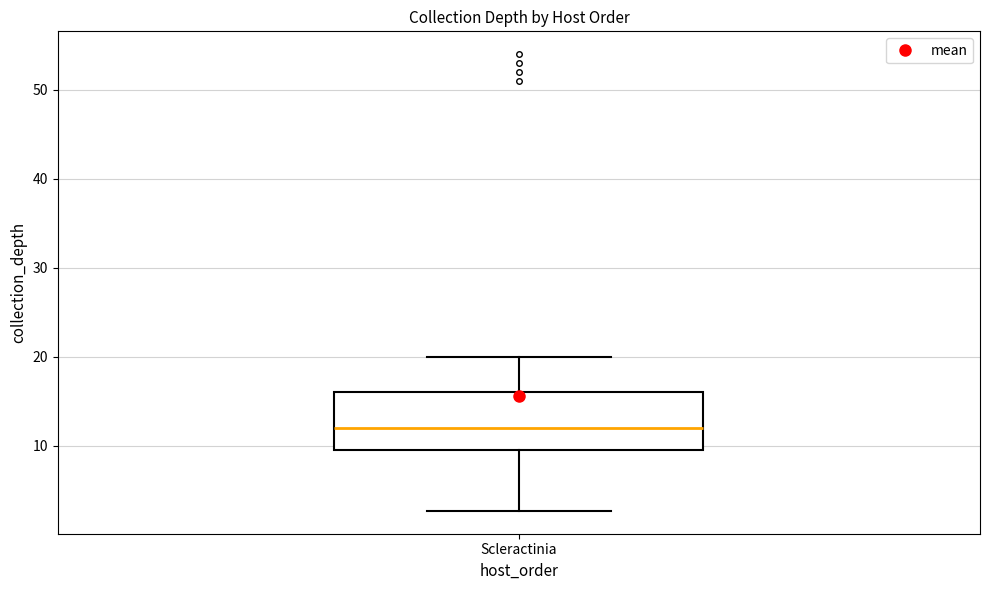

Transcribe this box plot: give where the median line is, the range the box spans, and where the two whiskers end, as read against the y-axis. The values are not printed on the chart, so give them approximately, as read against the axis.

median 12, box 10 to 16, whiskers 3 to 20